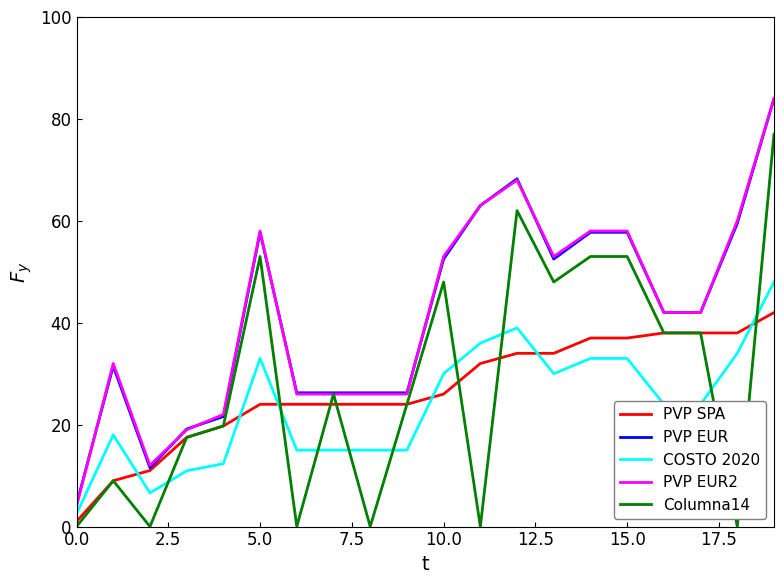

What is the highest value of the PVP EUR2 series?

84.0